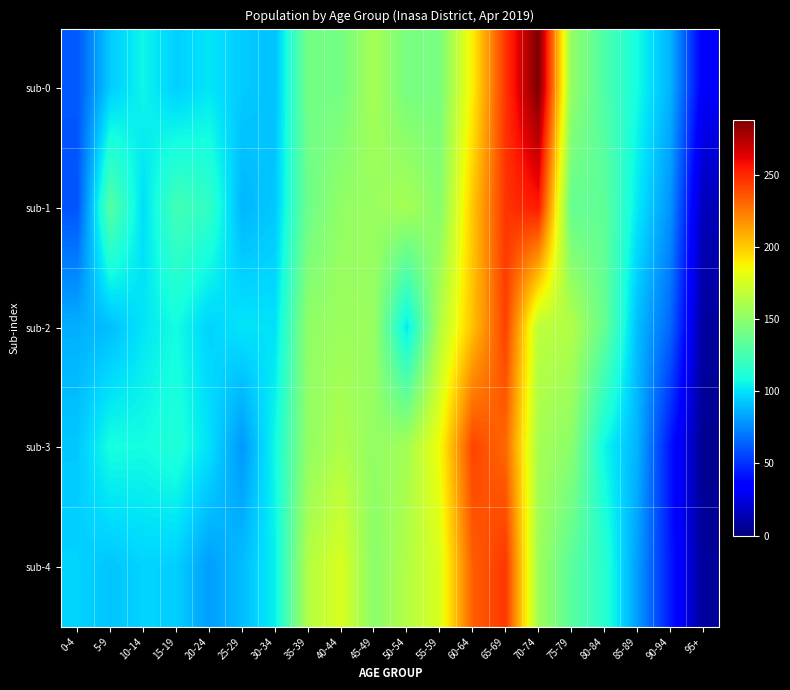

At which category does the chart reach its minimum across all series?

95+